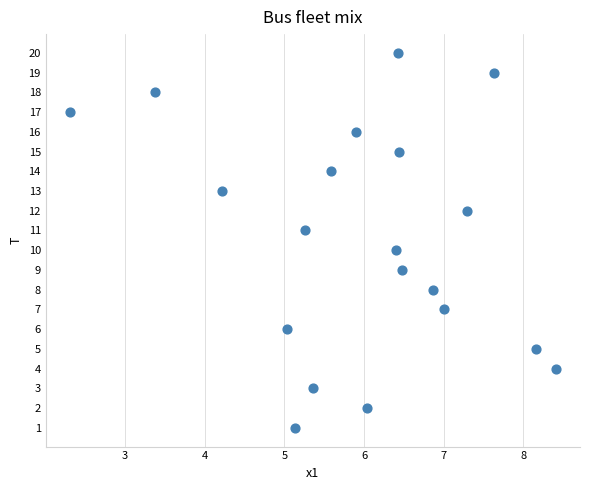

What is the range of Y values (max minus min)?

19